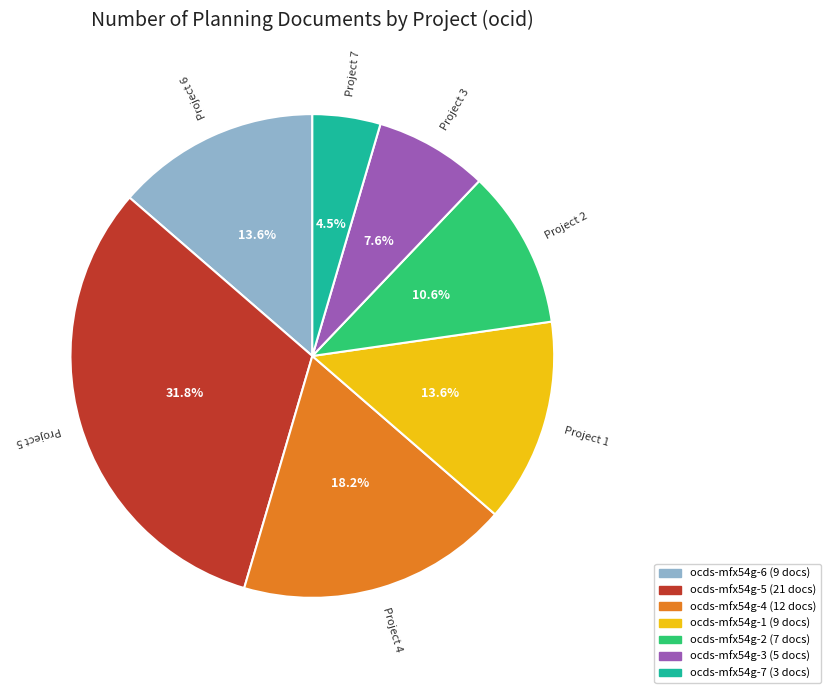

Is it true that ocds-mfx54g-5 is 22% of the pie?

False